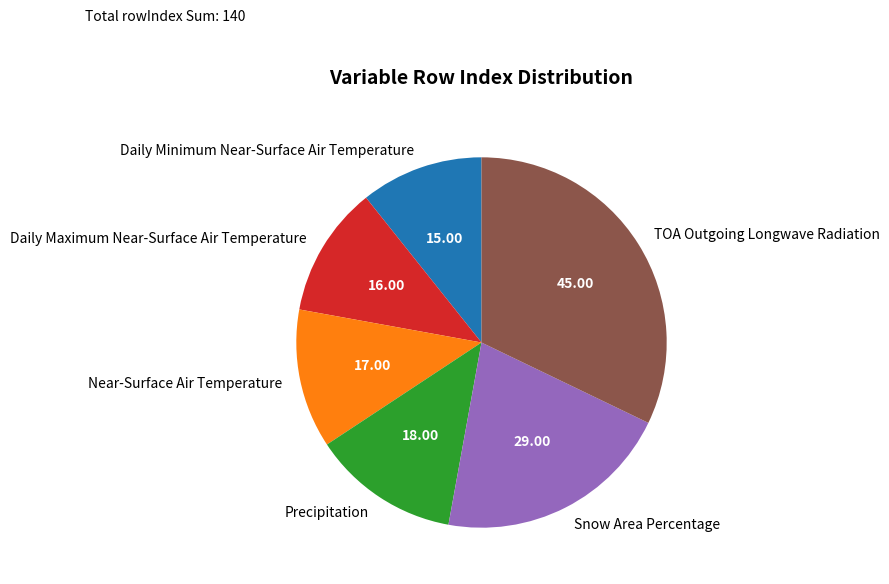

Is it true that Daily Maximum Near-Surface Air Temperature is 26% of the pie?

False